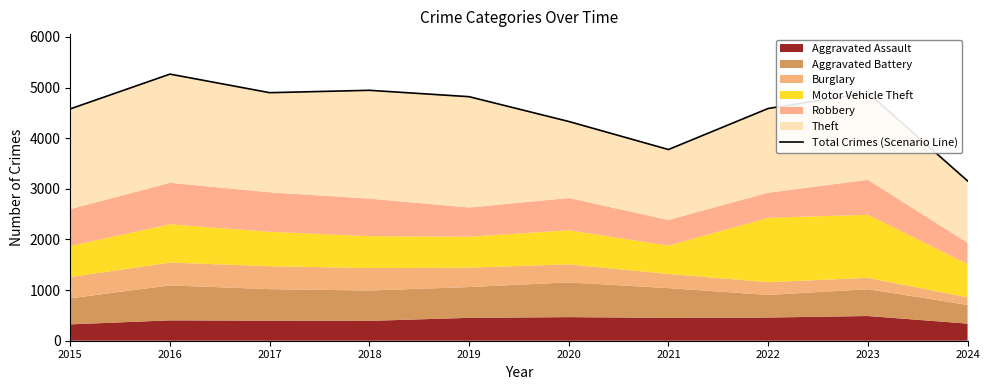

At which label does the data first exceed 4821?

2016